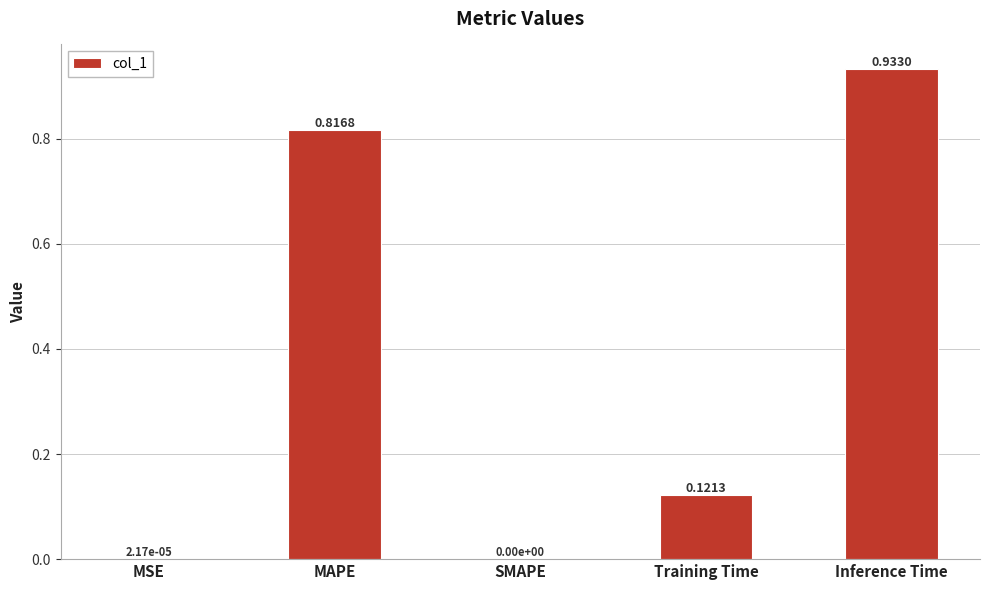

What is the sum of all values?

1.9